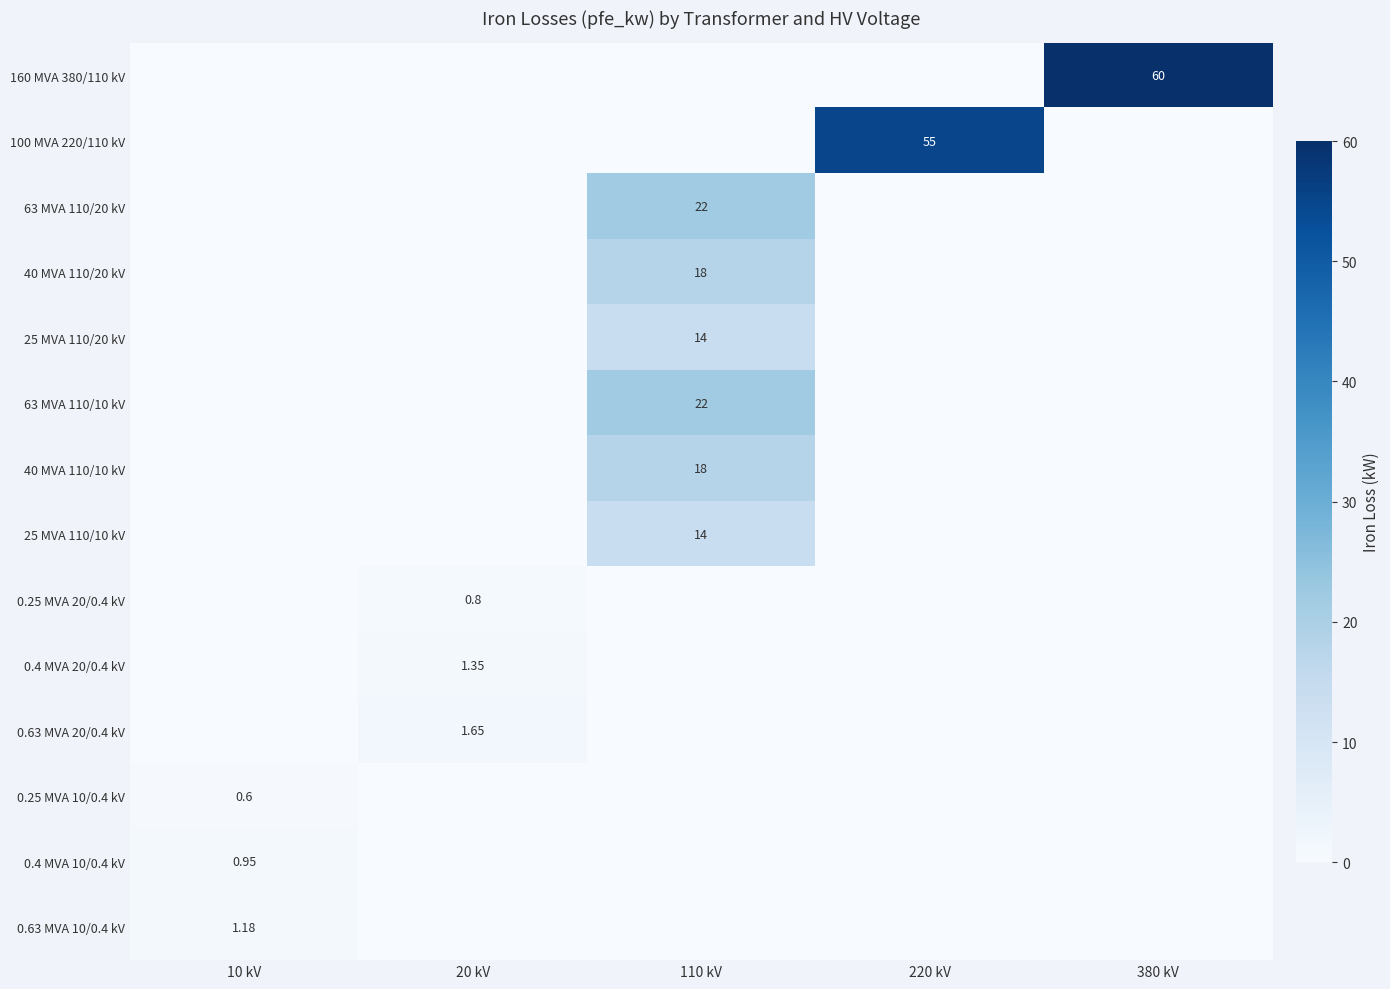

How many data points in 63 MVA 110/20 kV are above 0?

1